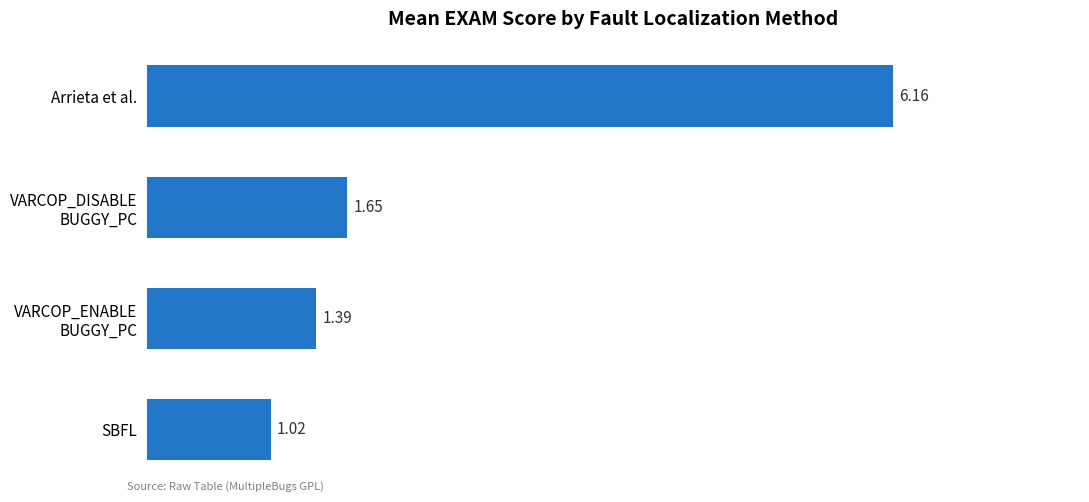

Which label corresponds to the smallest value in the chart?

SBFL